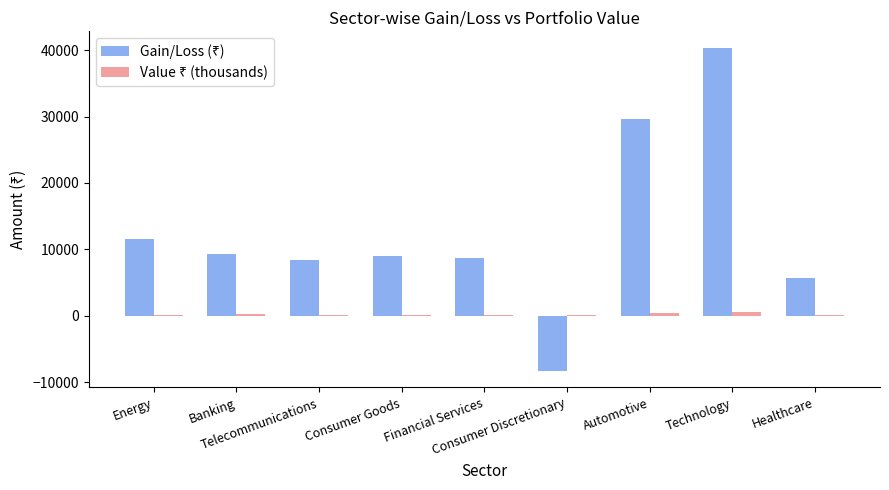

How many groups of bars are there?

9